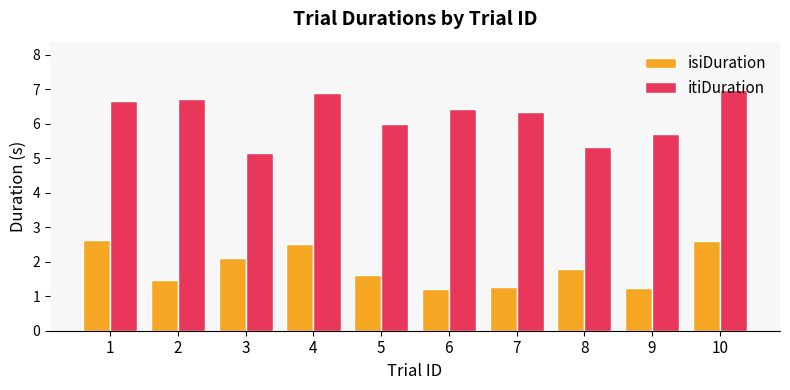

What is the value of the itiDuration bar at the 10th from the left?

7.0